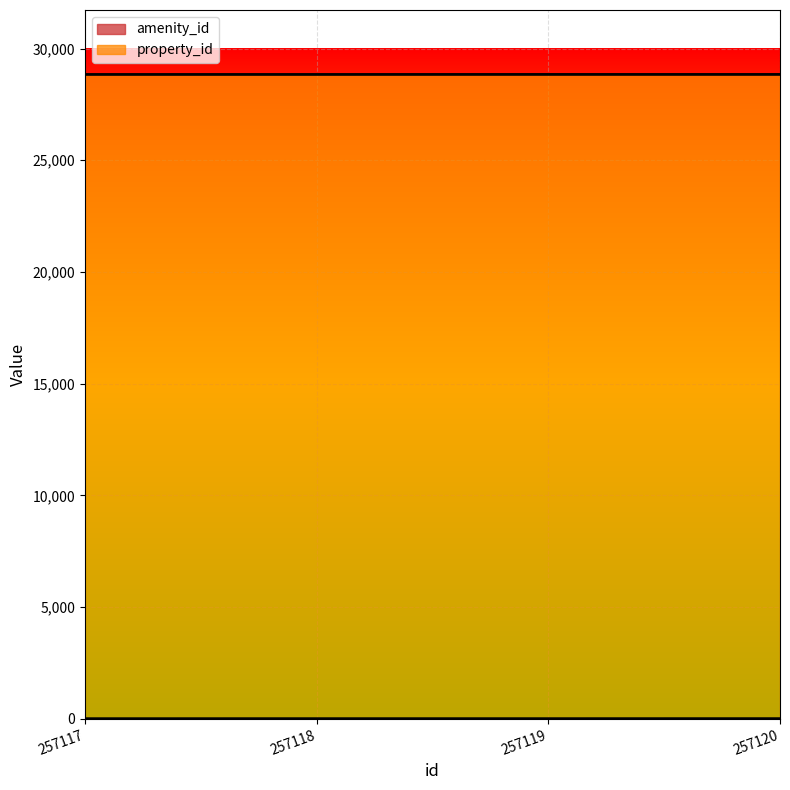

At which label does property_id reach its minimum?

257117